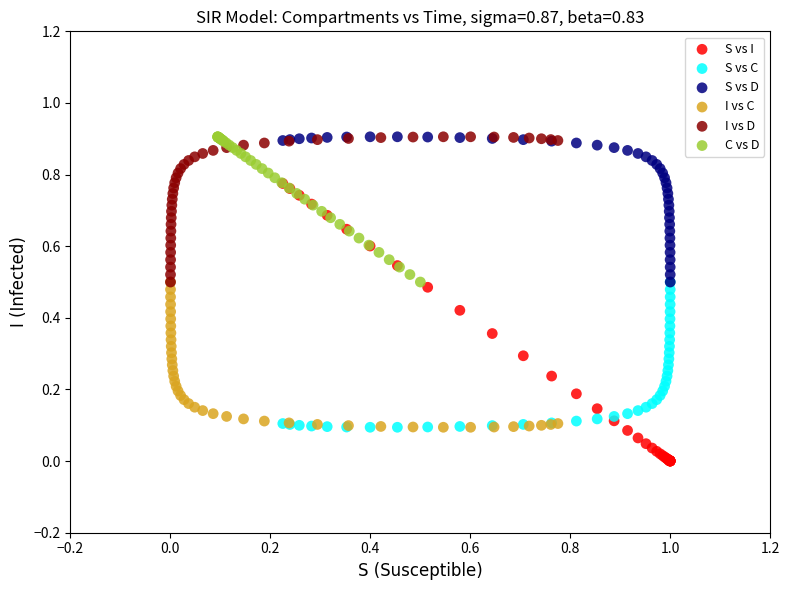

Which series has the largest Y range (max minus min)?

S vs I